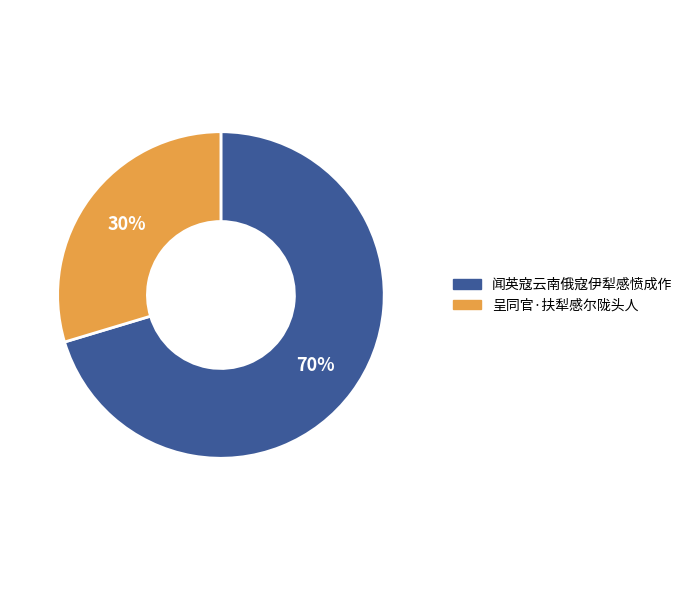

How many segments does this pie chart have?

2